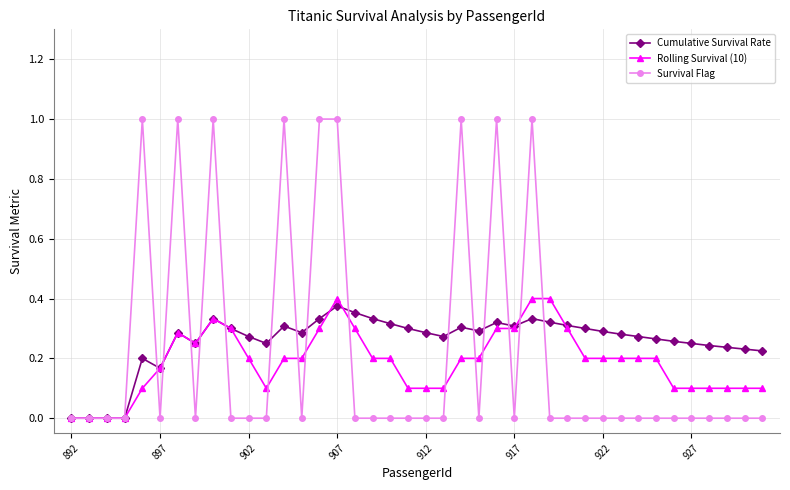

Which series has the largest range (max minus min)?

Survival Flag